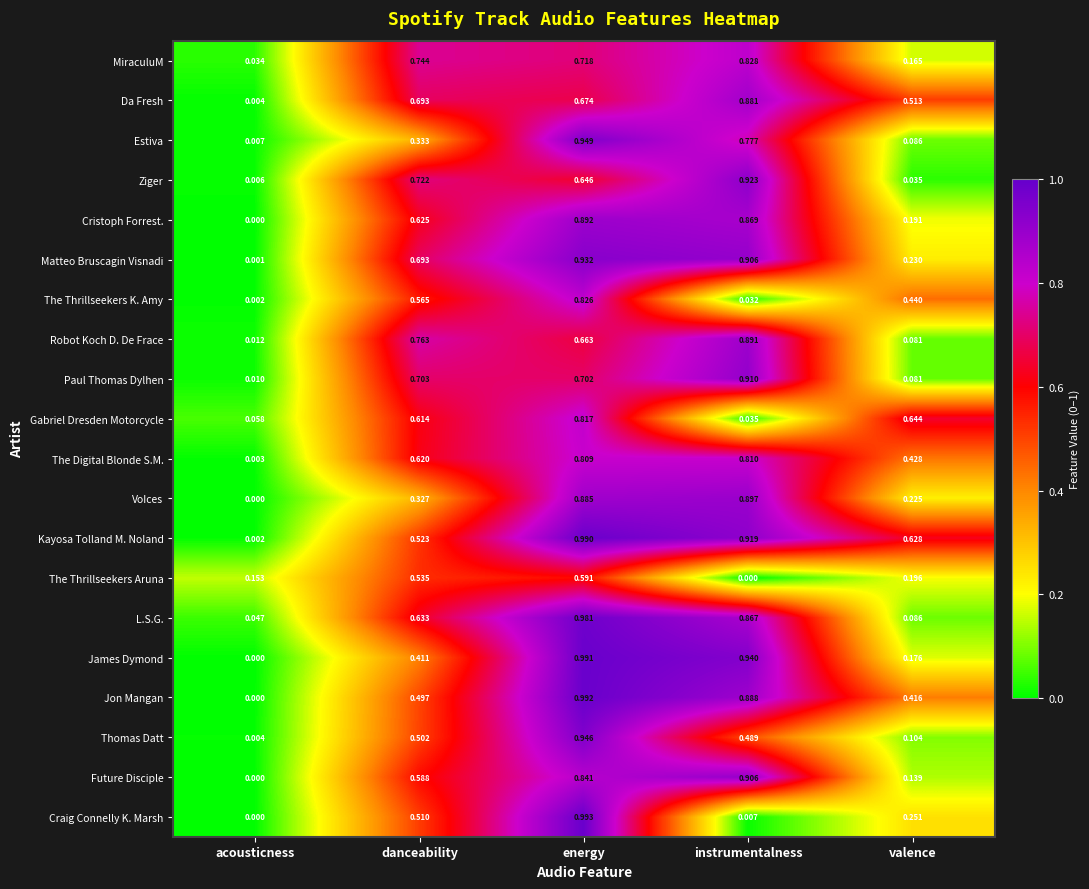

Rank the series by their maximum value, from lowest to highest.

The Thrillseekers Aruna, The Digital Blonde S.M., Gabriel Dresden Motorcycle, The Thrillseekers K. Amy, MiraculuM, Da Fresh, Robot Koch D. De Frace, Cristoph Forrest., VoIces, Future Disciple, Paul Thomas Dylhen, Ziger, Matteo Bruscagin Visnadi, Thomas Datt, Estiva, L.S.G., Kayosa Tolland M. Noland, James Dymond, Jon Mangan, Craig Connelly K. Marsh